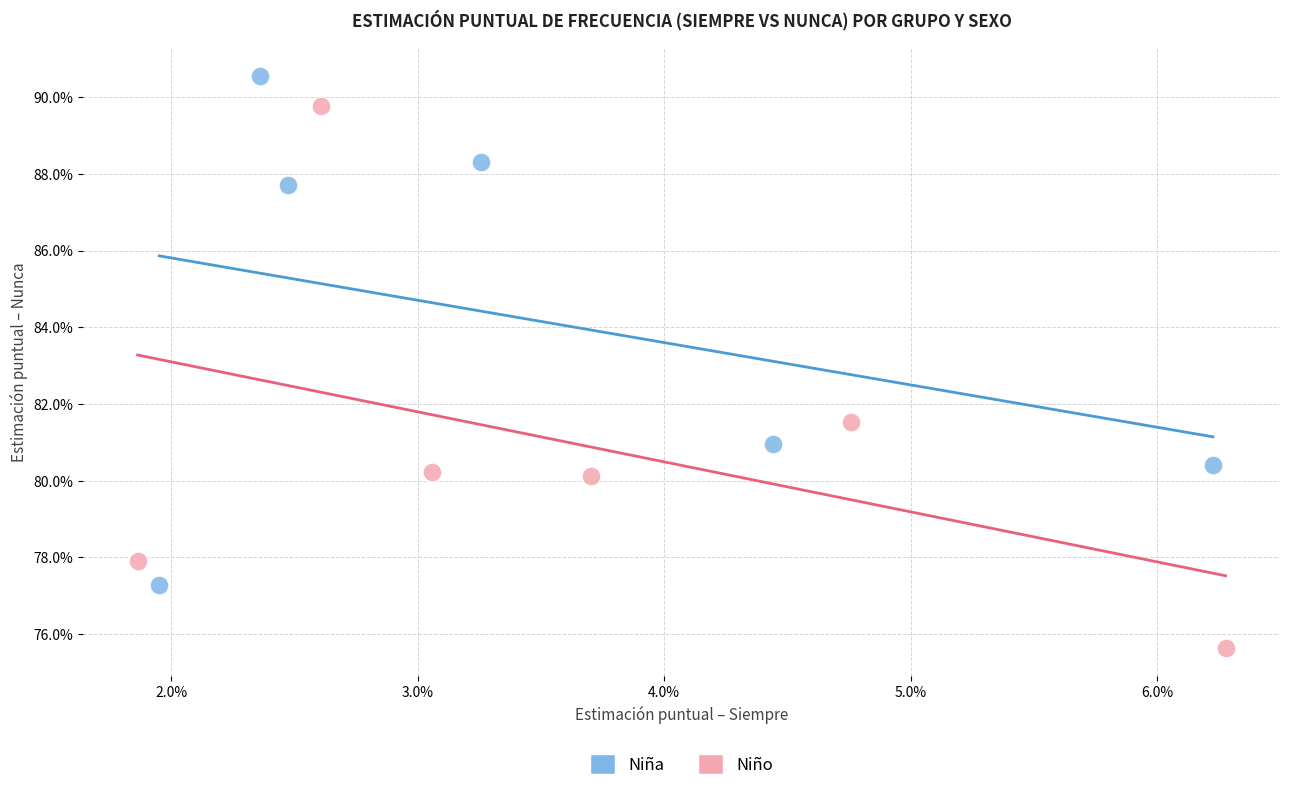

Which series has the largest Y range (max minus min)?

Niño